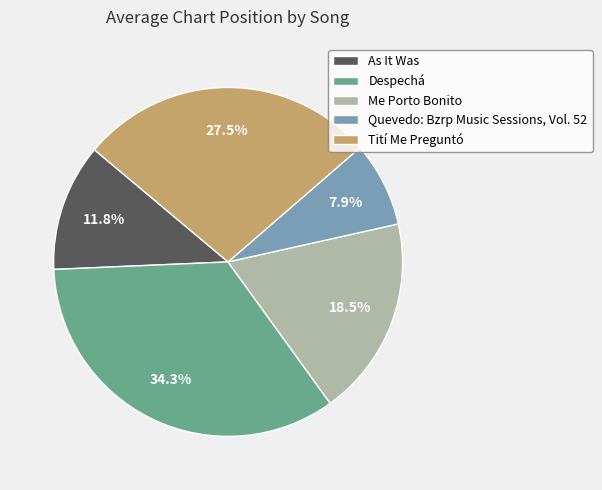

Approximately how many times larger is the value at Me Porto Bonito compared to Tití Me Preguntó?

0.7